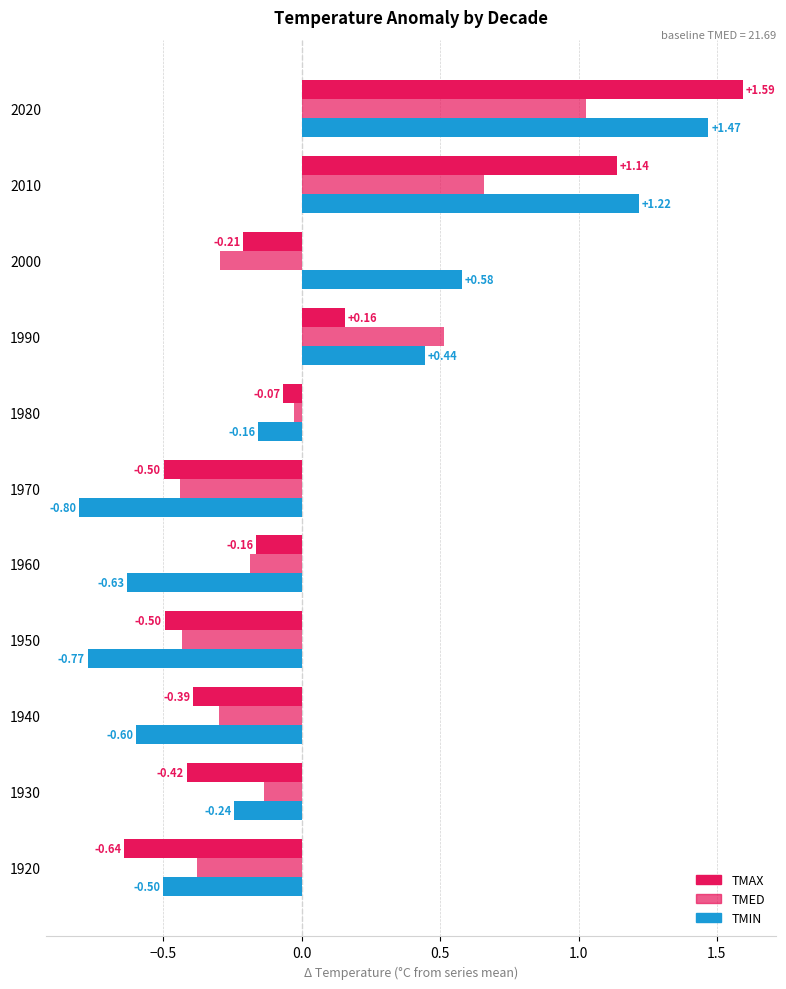

How many data points in TMAX are above 0?

3